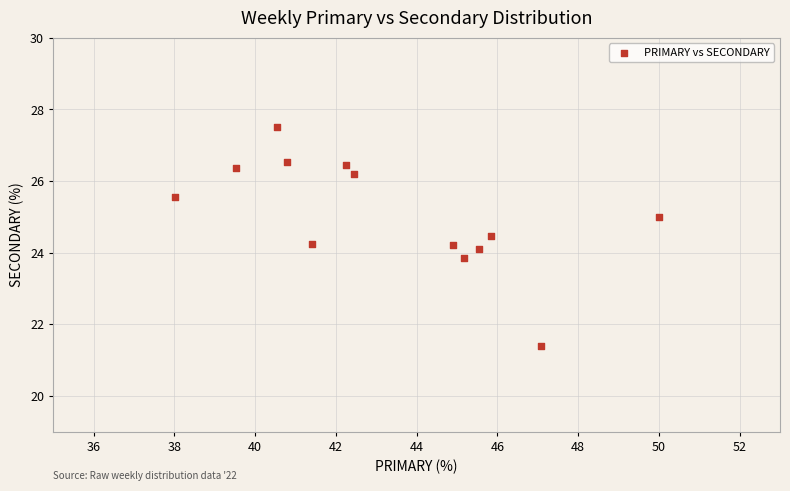

What is the range of Y values (max minus min)?

6.1